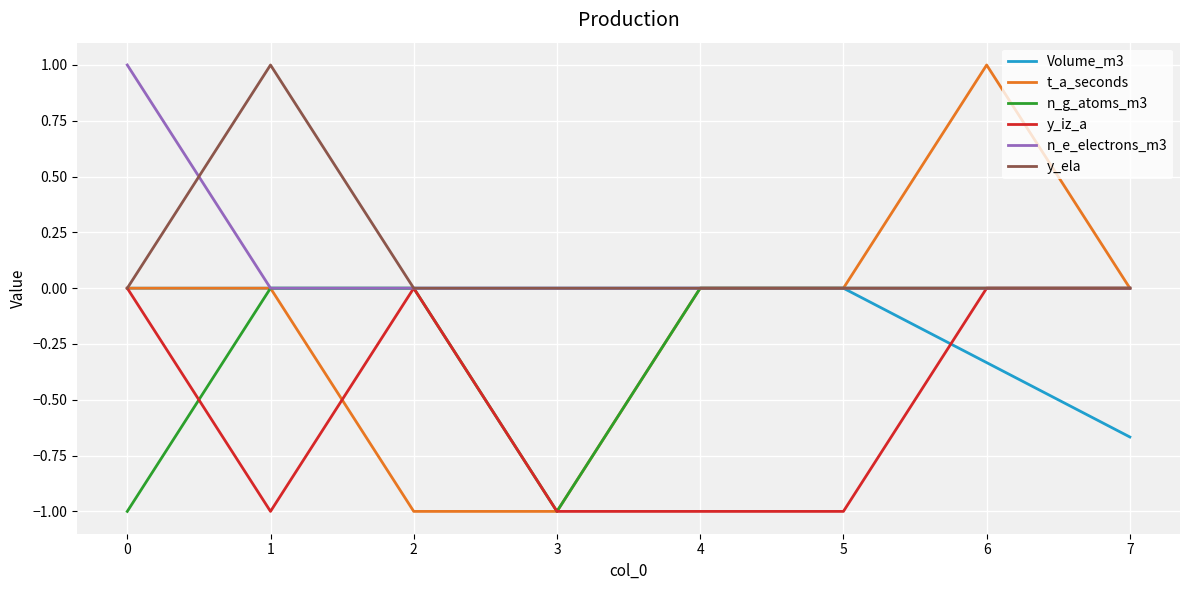

Is it true that n_e_electrons_m3 equals -0.6 at 2?

False